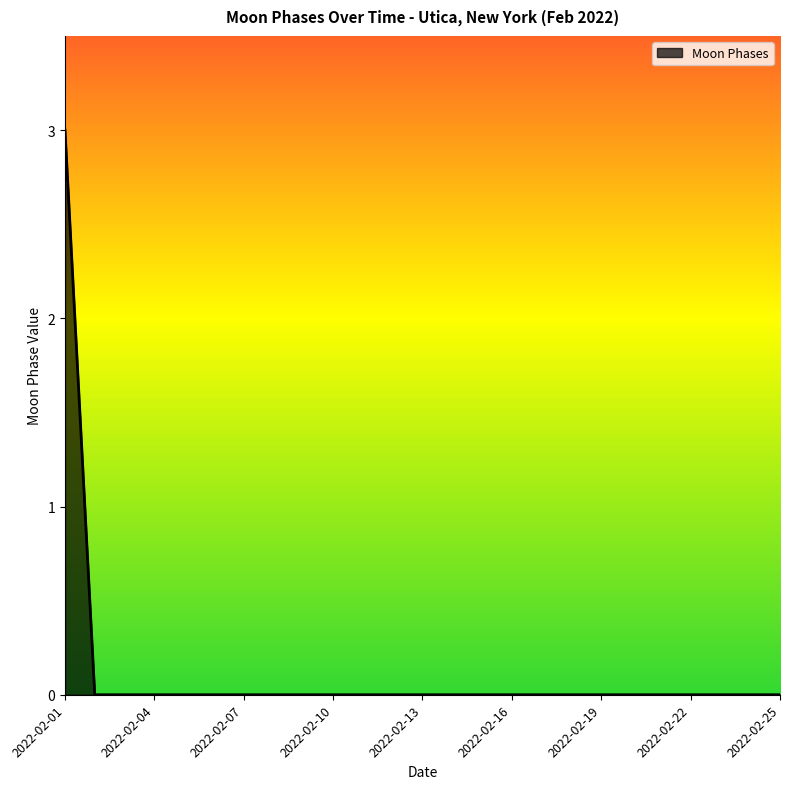

What is the difference between the maximum and minimum values?

3